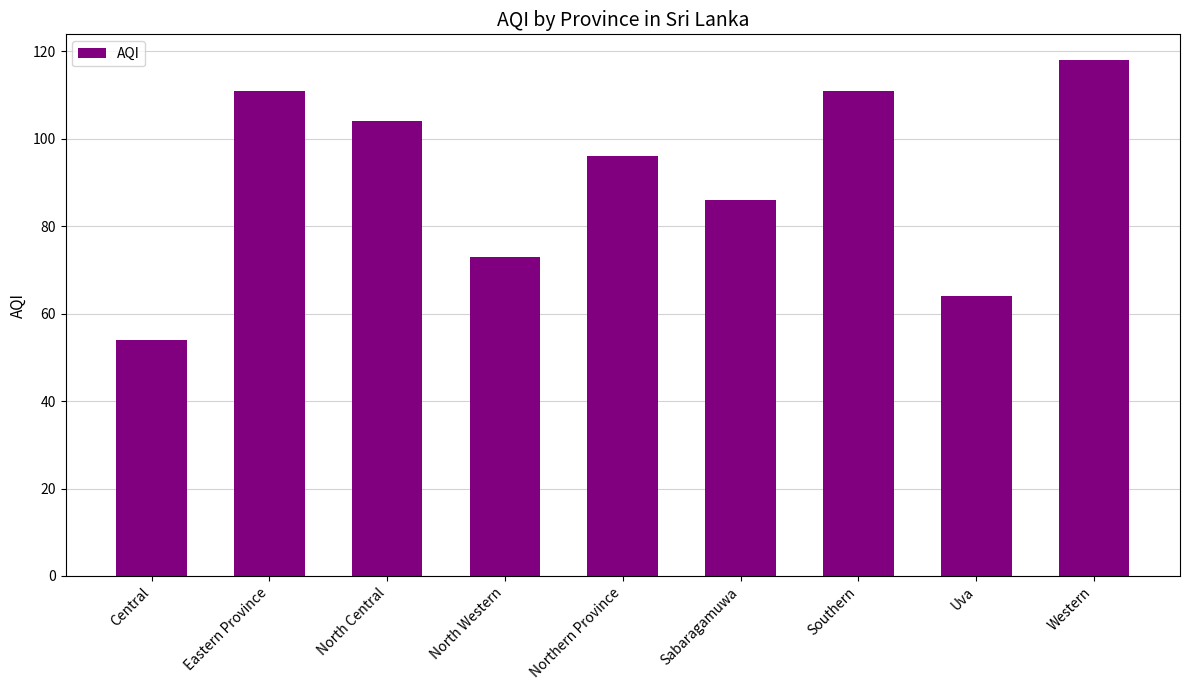

What is the label of the 2nd bar from the left?

Eastern Province